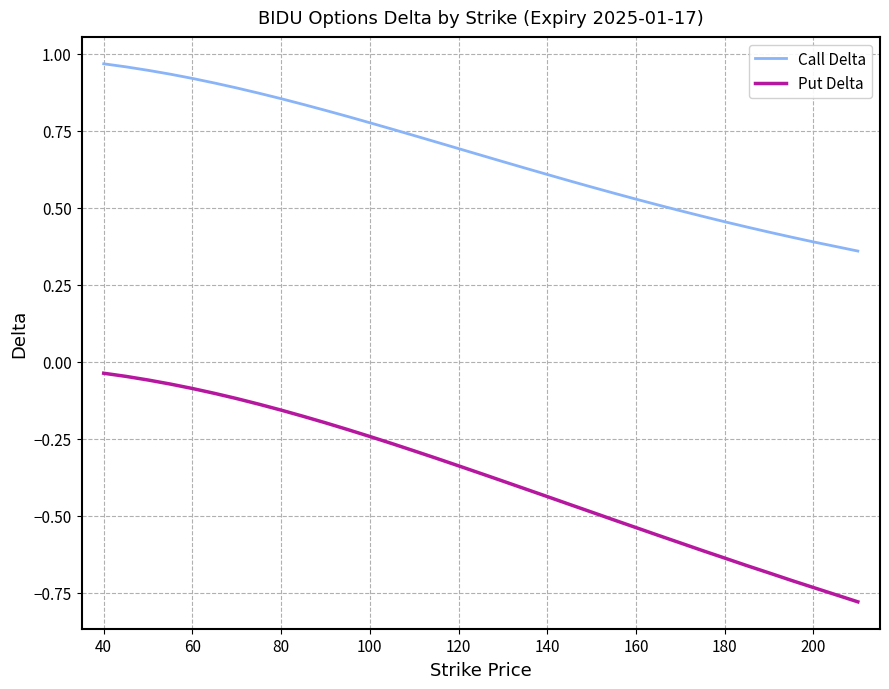

Which series has the largest total across all categories?

Call Delta